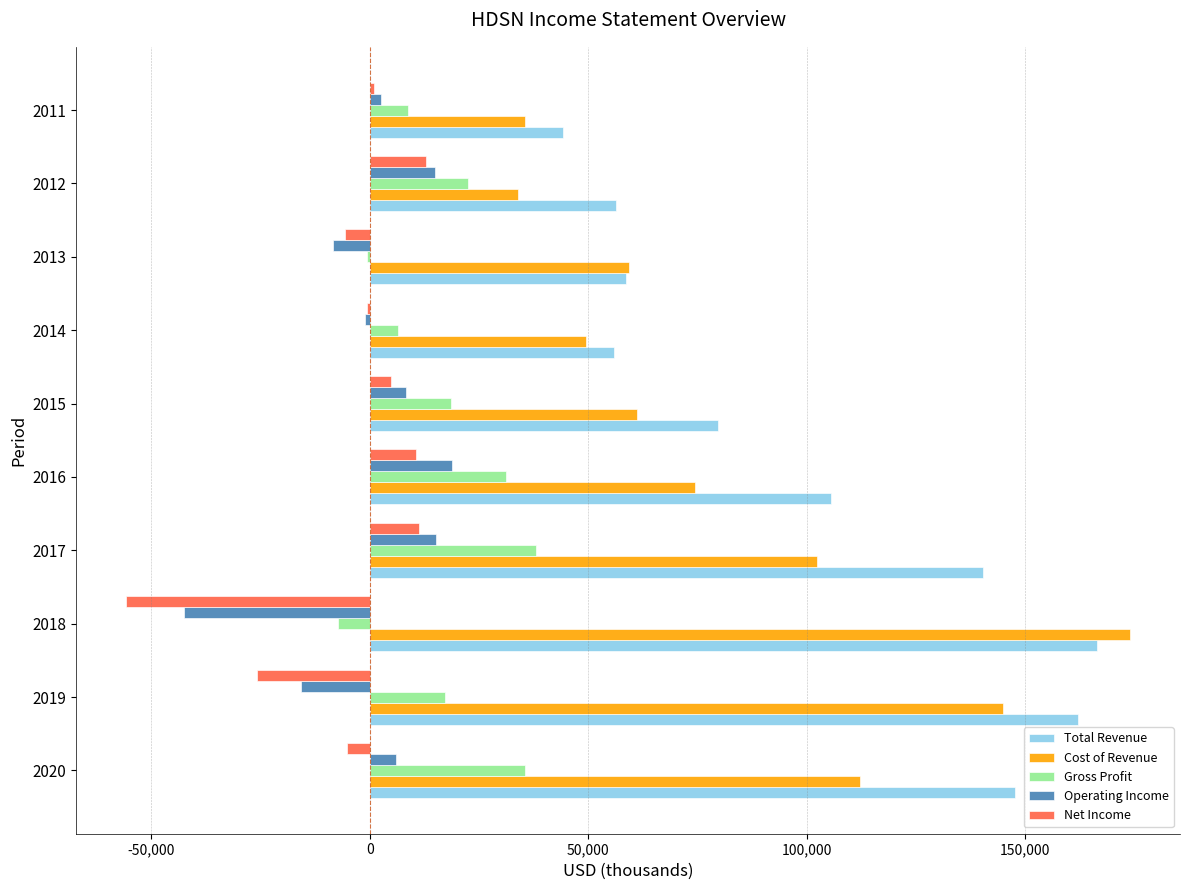

The value of Total Revenue at 2011 is 44300. True or false?

True